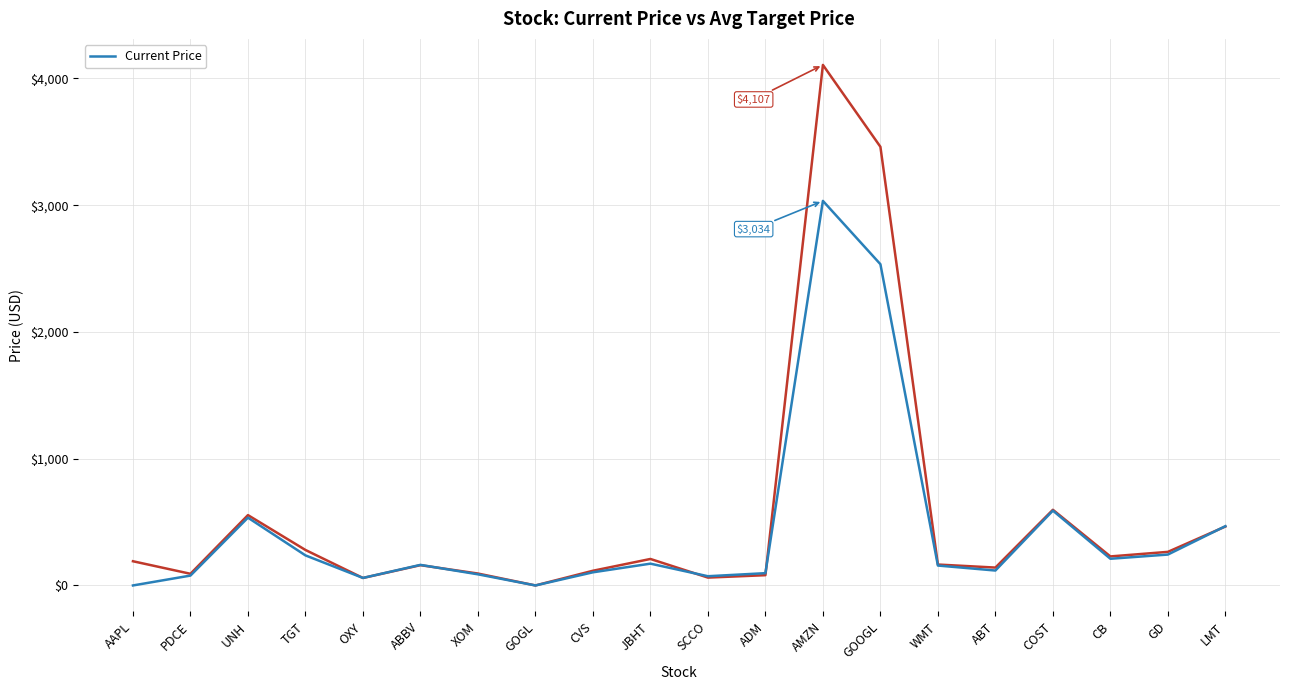

How many interior local peaks (higher than both neighbors) does the data have?

5